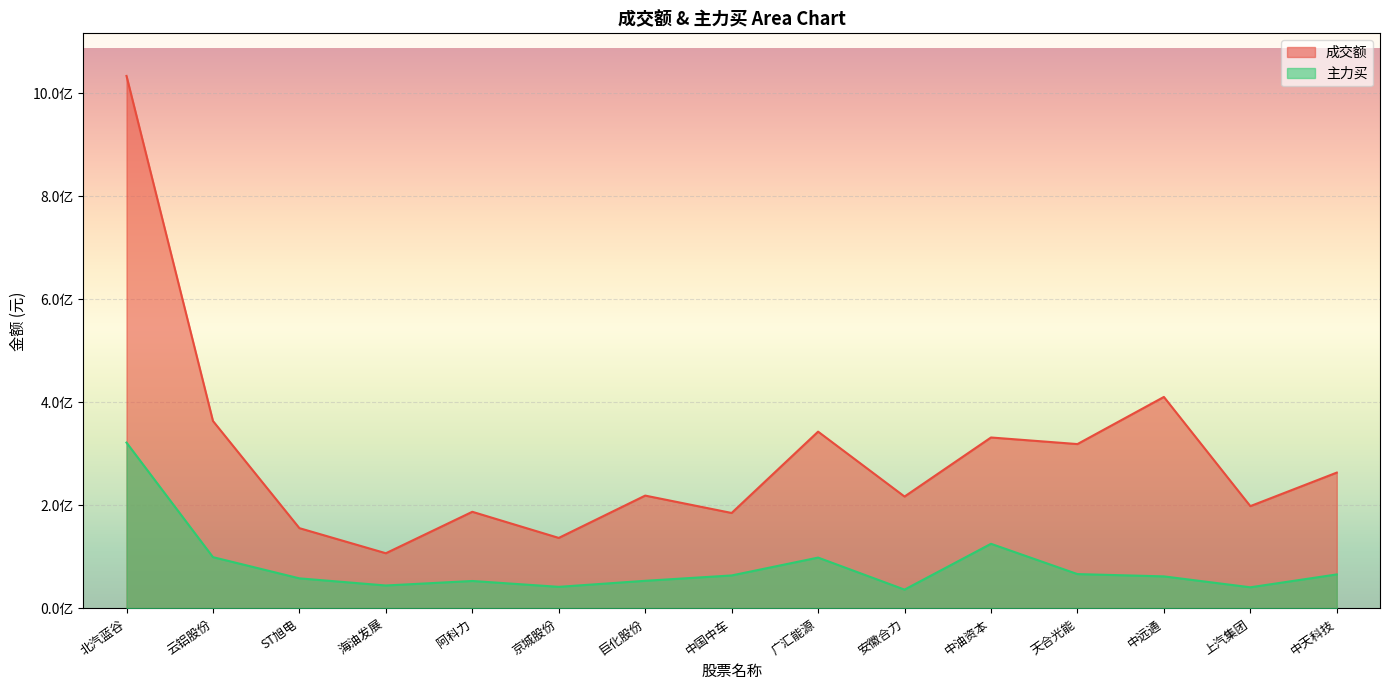

What is the maximum value for 成交额?

1033639121